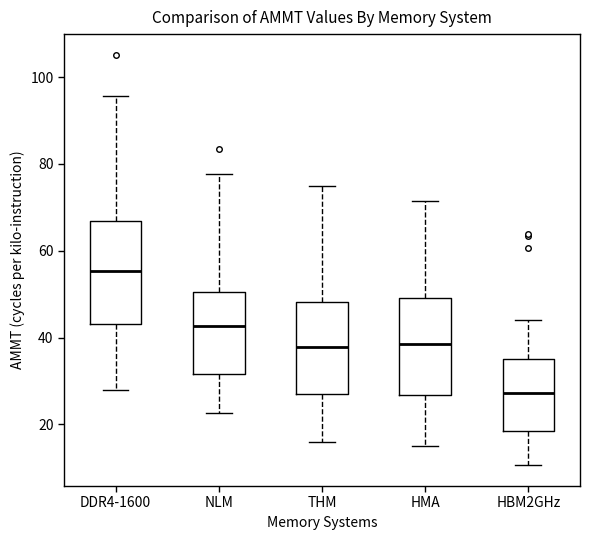

Reading left to right, transcribe this box plot: for each box, give where its median line is, the range the box spans, and where its two whiskers end, as read against the y-axis. The values are not printed on the chart, so give them approximately, as read against the axis.

DDR4-1600: median 56, box 44 to 66, whiskers 28 to 96
NLM: median 42, box 32 to 50, whiskers 22 to 78
THM: median 38, box 26 to 48, whiskers 16 to 74
HMA: median 38, box 26 to 50, whiskers 14 to 72
HBM2GHz: median 28, box 18 to 36, whiskers 10 to 44